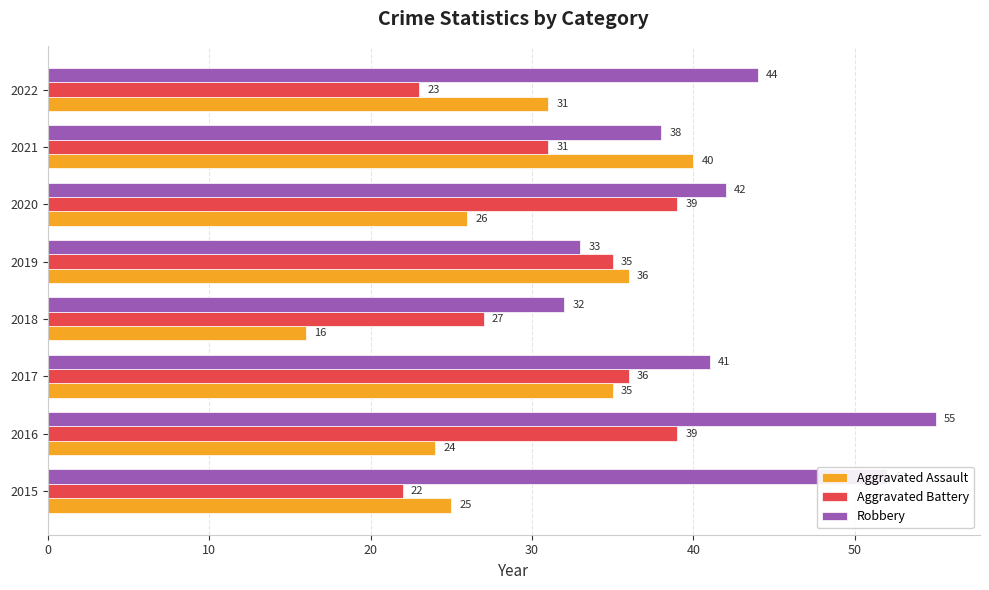

List the series in order of their peak value, highest first.

Robbery, Aggravated Assault, Aggravated Battery